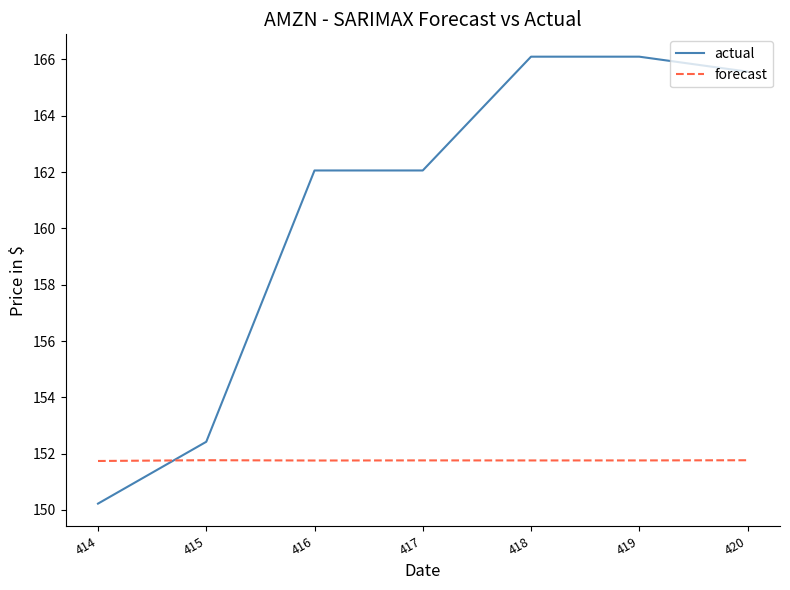

True or false: forecast has a value of 151.8 at 418.

True